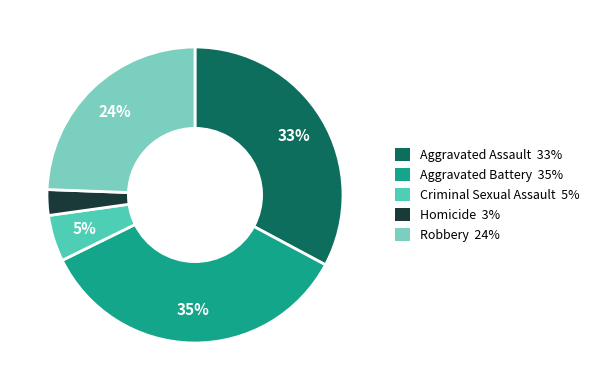

What percentage is the Aggravated Assault slice, to the nearest percent?

33%